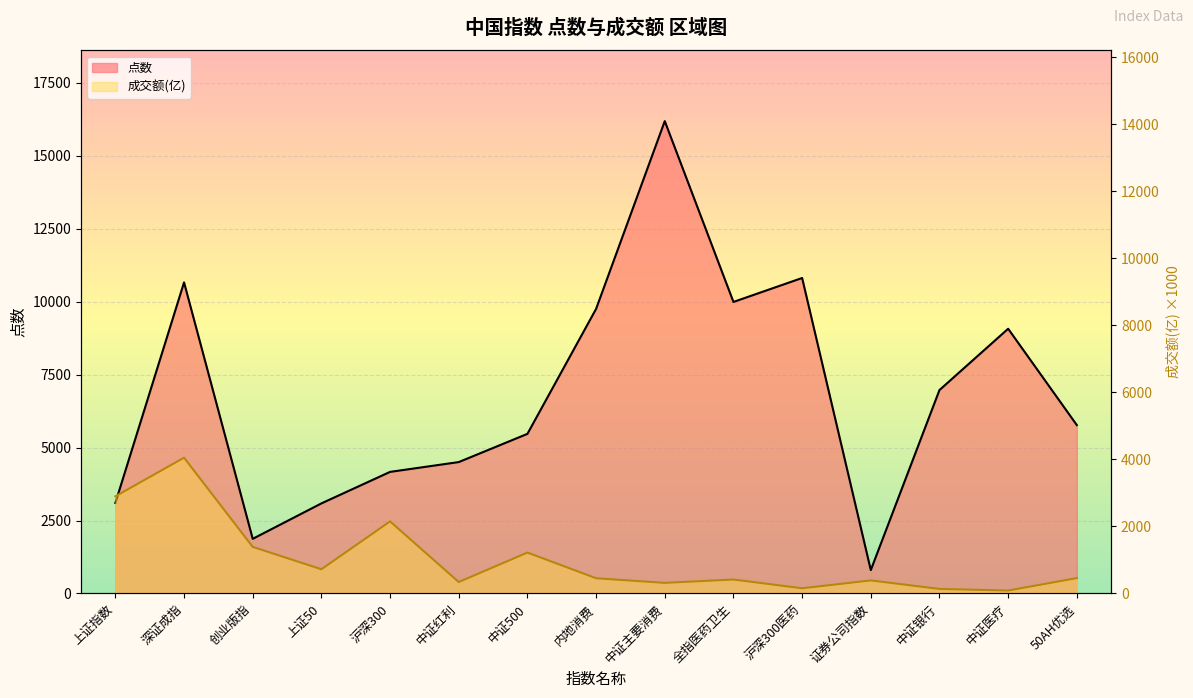

True or false: 成交额(亿) and 点数 intersect in this chart.

False